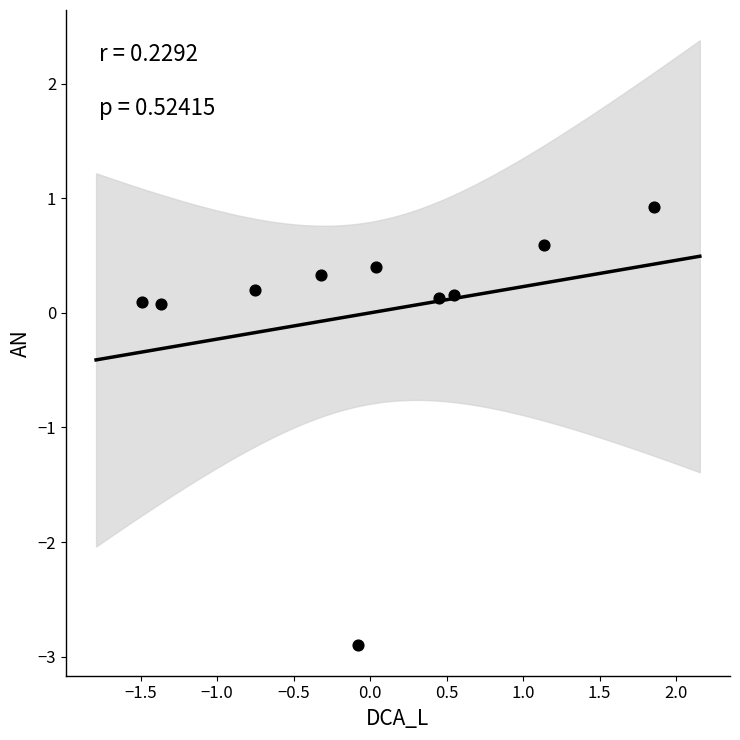

What is the range of Y values (max minus min)?

3.8